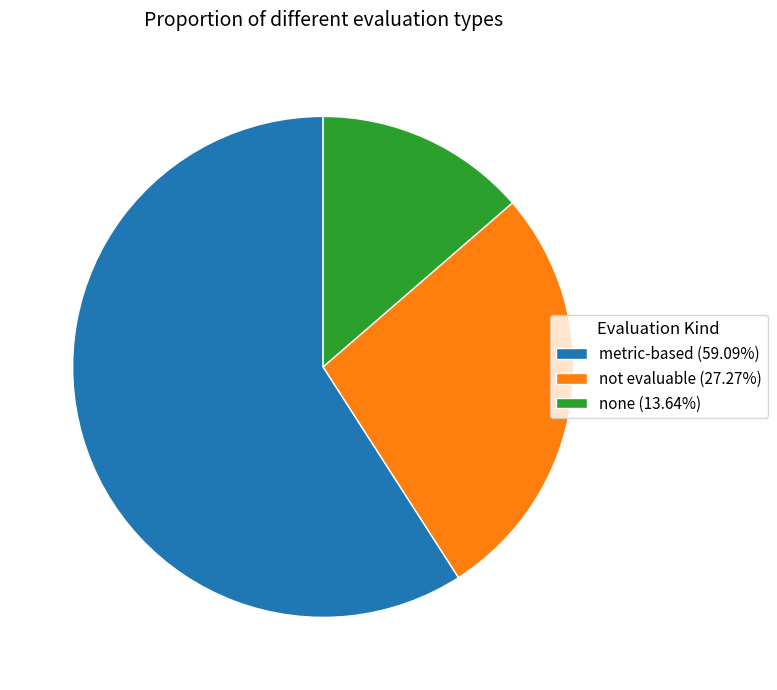

Does any single category account for the majority?

Yes